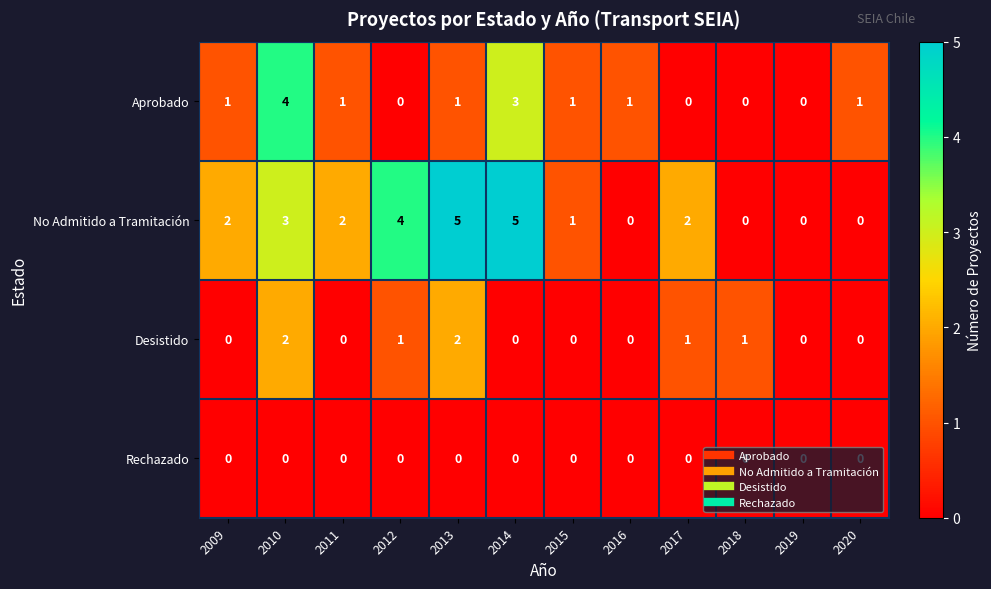

How many Desistido values are between 0 and 1?

10